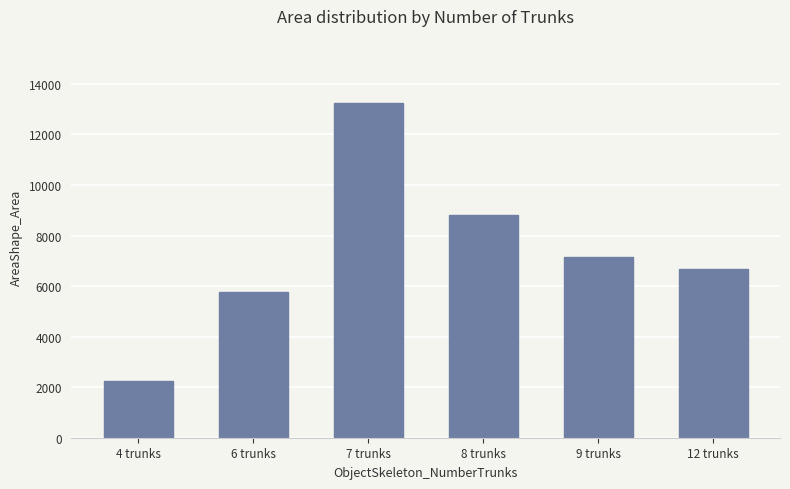

How many categories are shown in the chart?

6